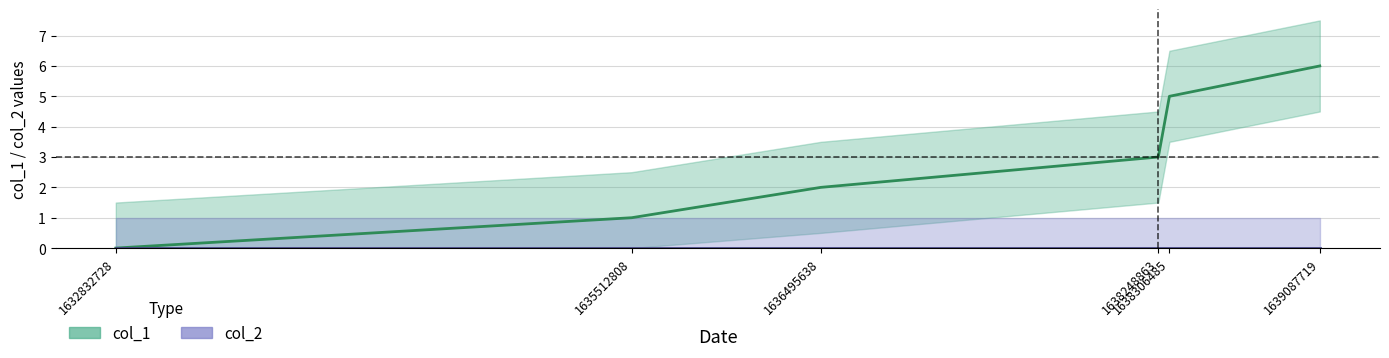

Reading left to right, transcribe all the data shown in this chart.

col_1 (line): 1632832728=0	1635512808=1	1636495638=2	1638248863=3	1638306485=5	1639087719=6
col_2 (line): 1632832728=0	1635512808=0	1636495638=0	1638248863=0	1638306485=0	1639087719=0